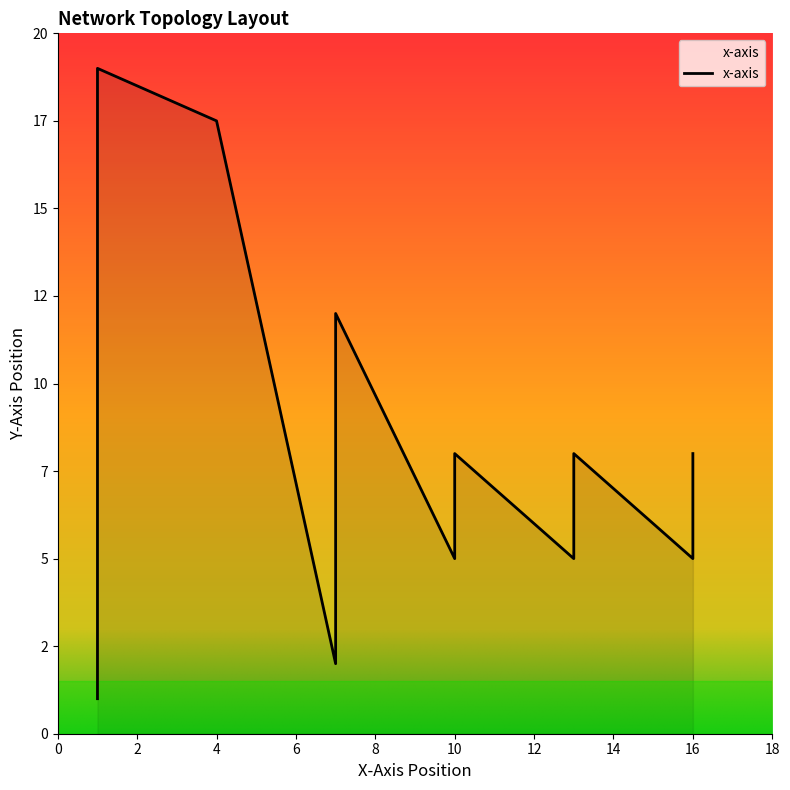

The chart shows a value of 4.3 at 15. True or false?

False